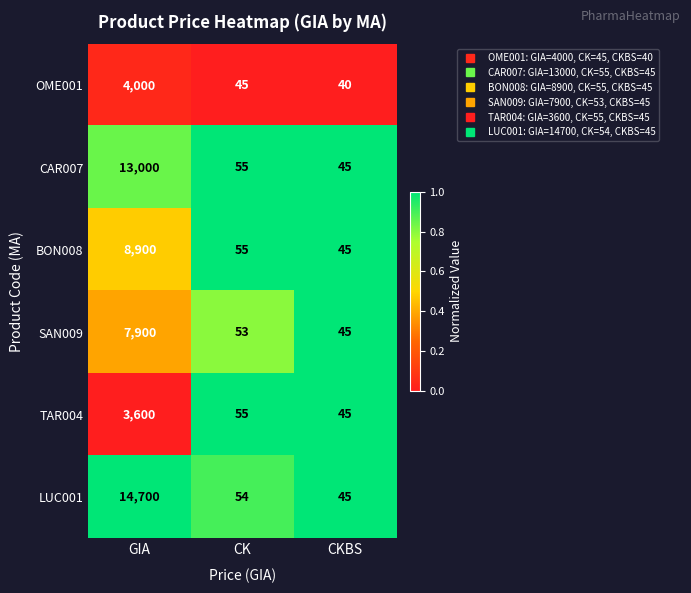

Rank the series by their maximum value, from highest to lowest.

LUC001, CAR007, BON008, SAN009, OME001, TAR004